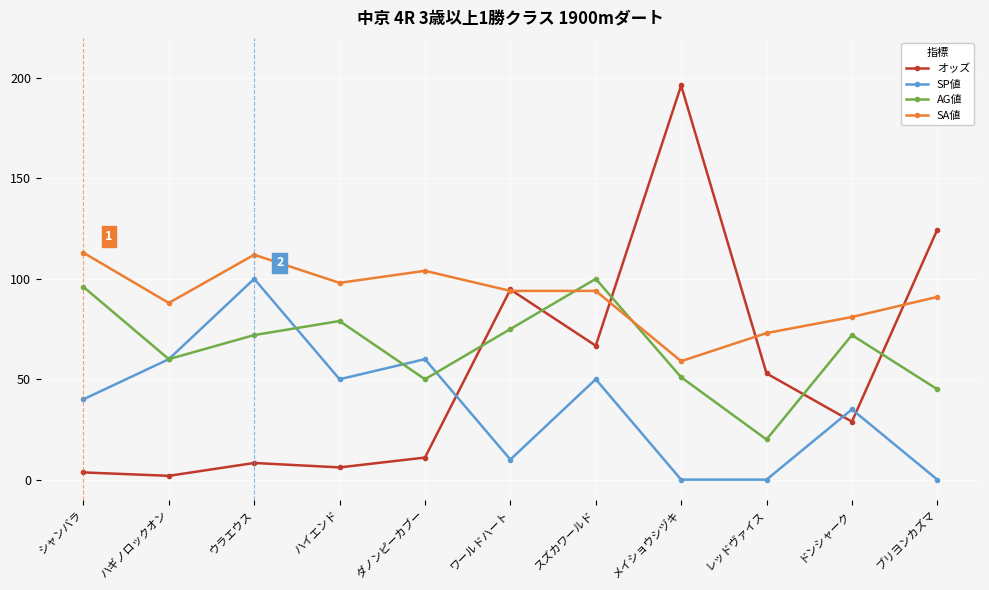

Where does the オッズ series first go above 28?

ワールドハート